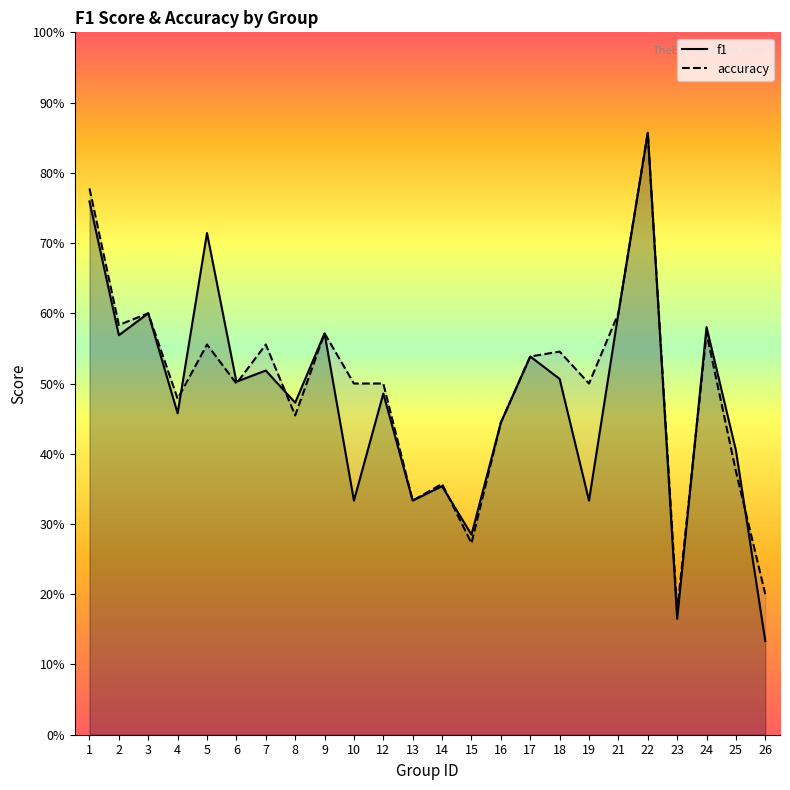

Rank the series at 7 from lowest to highest value.

f1, accuracy